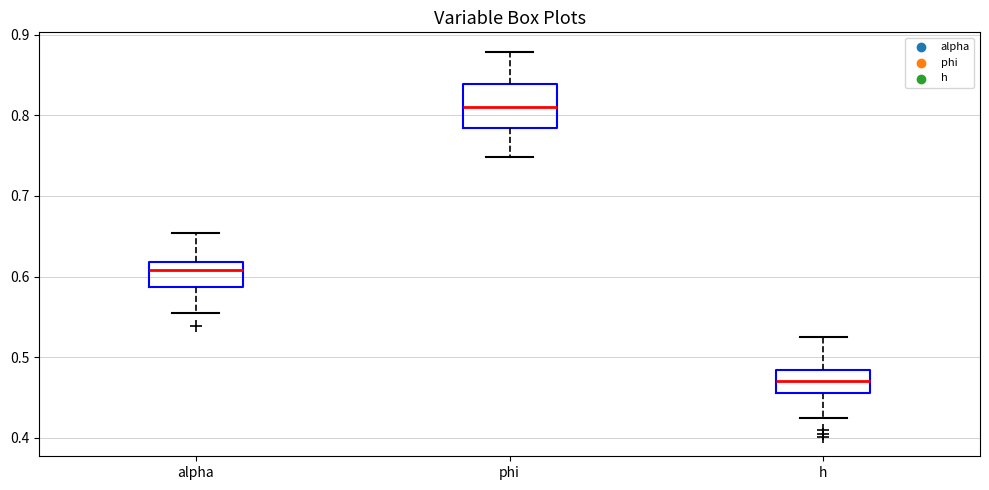

Which box's median line is the lowest?

h